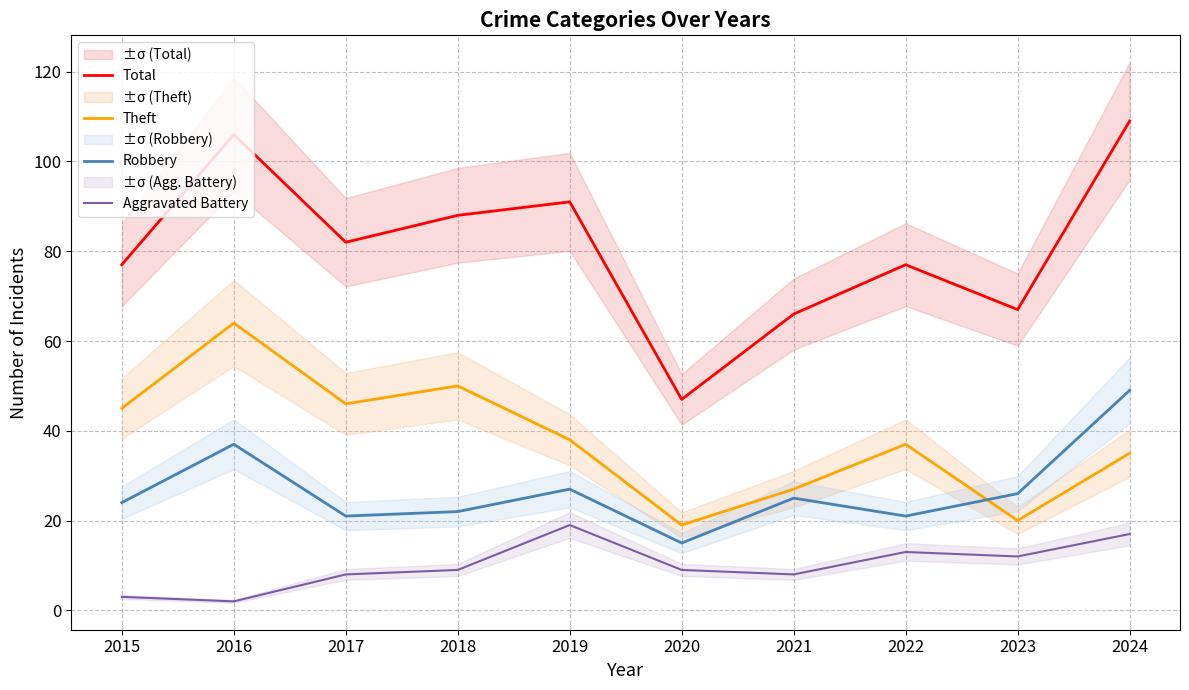

What is the greatest value displayed?

109